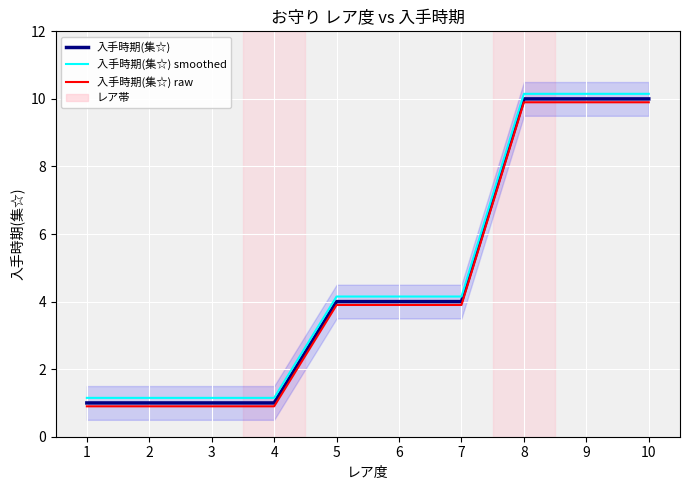

What is the minimum value shown in the chart?

0.9